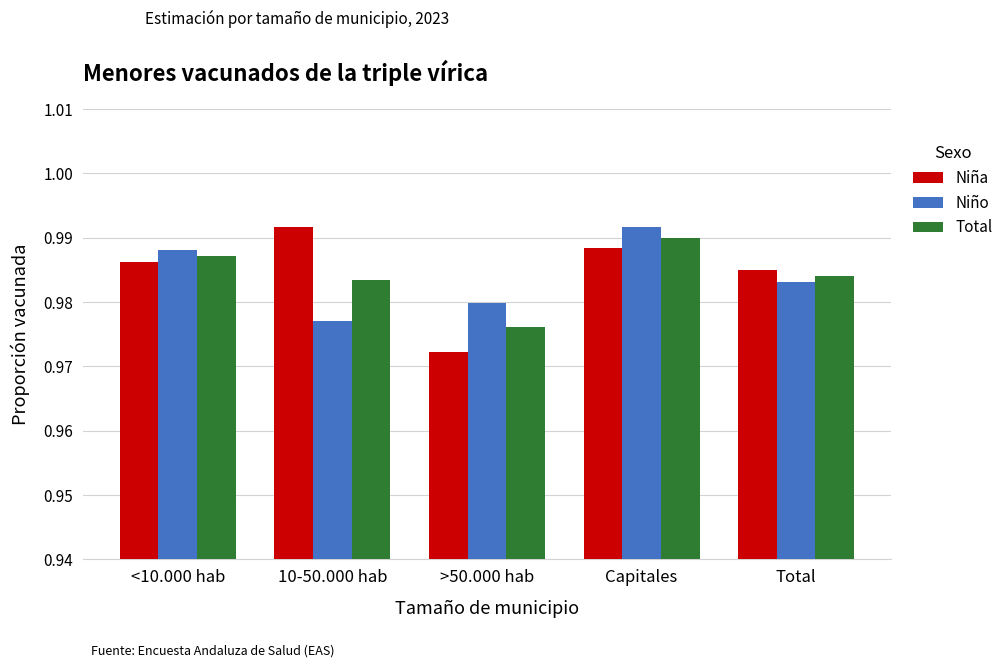

What is the sum of all Niño values?

4.9